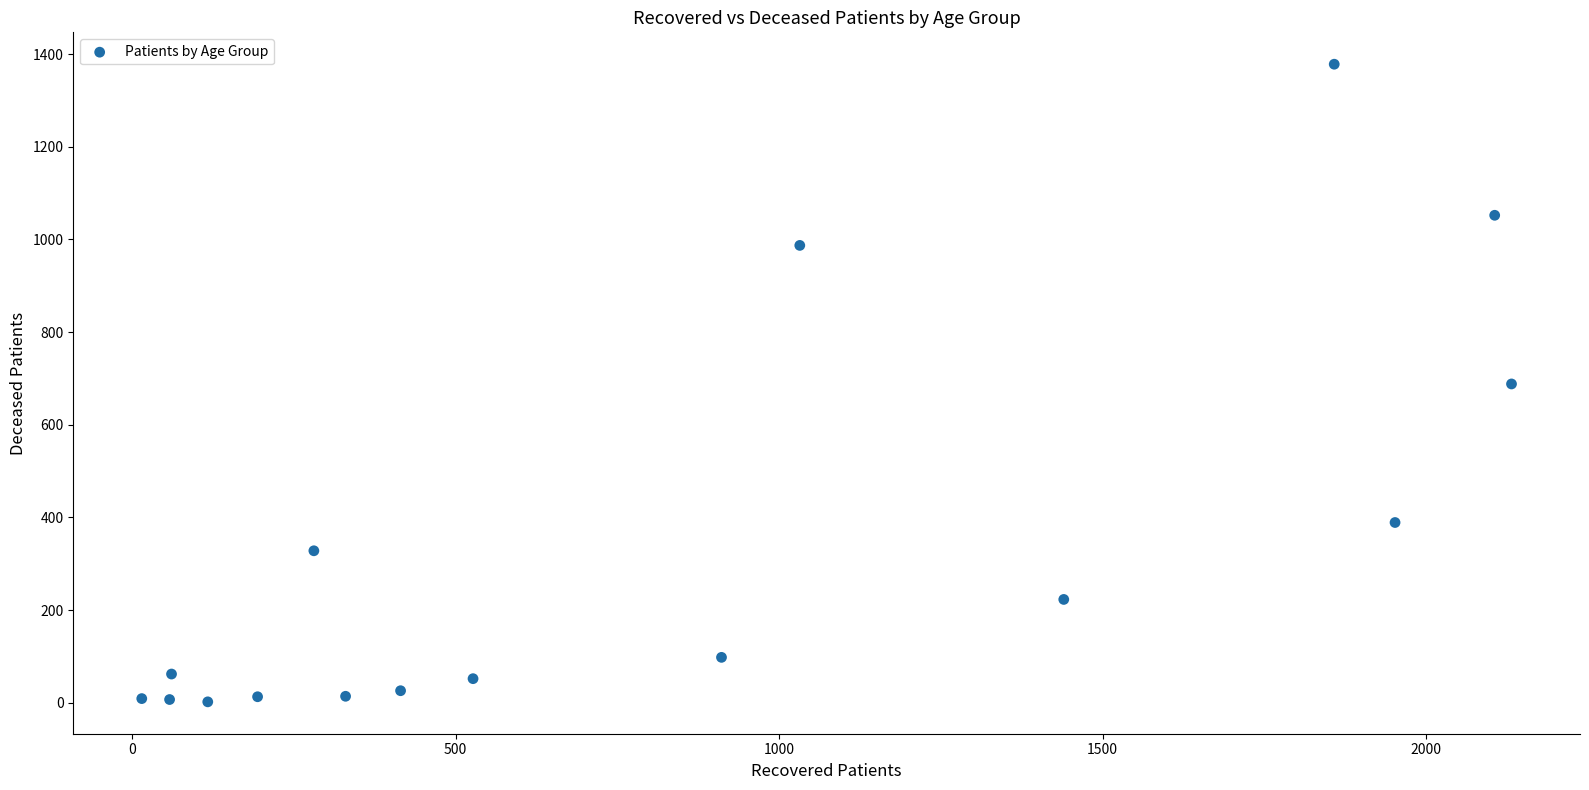

What is the range of Y values (max minus min)?

1376